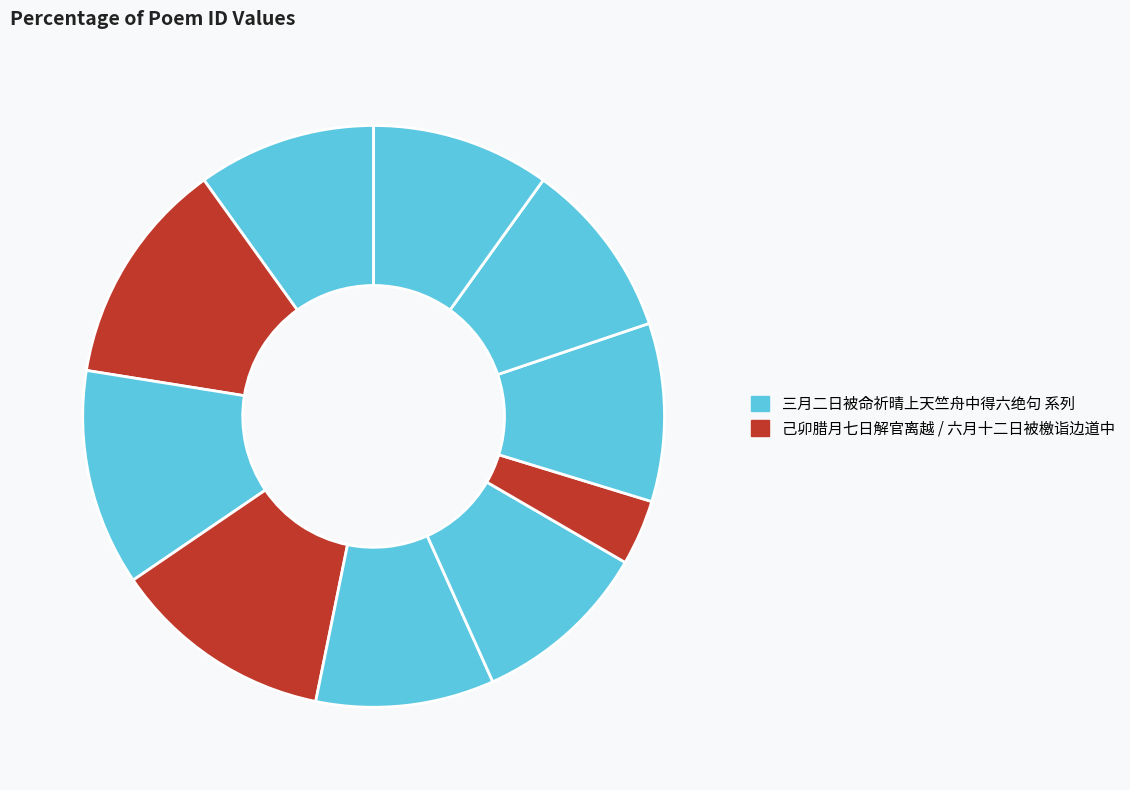

Is there any slice that represents more than half of the pie?

No